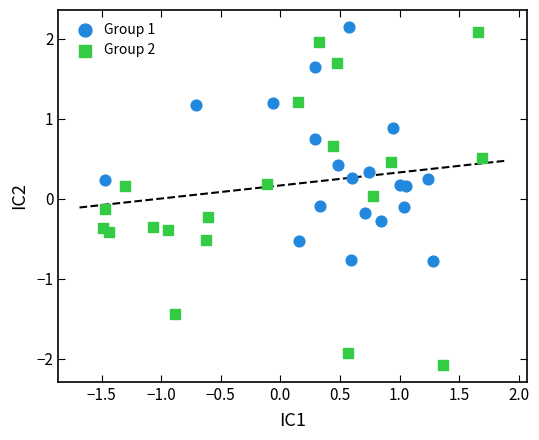

Which series contains the lowest Y value?

Group 2